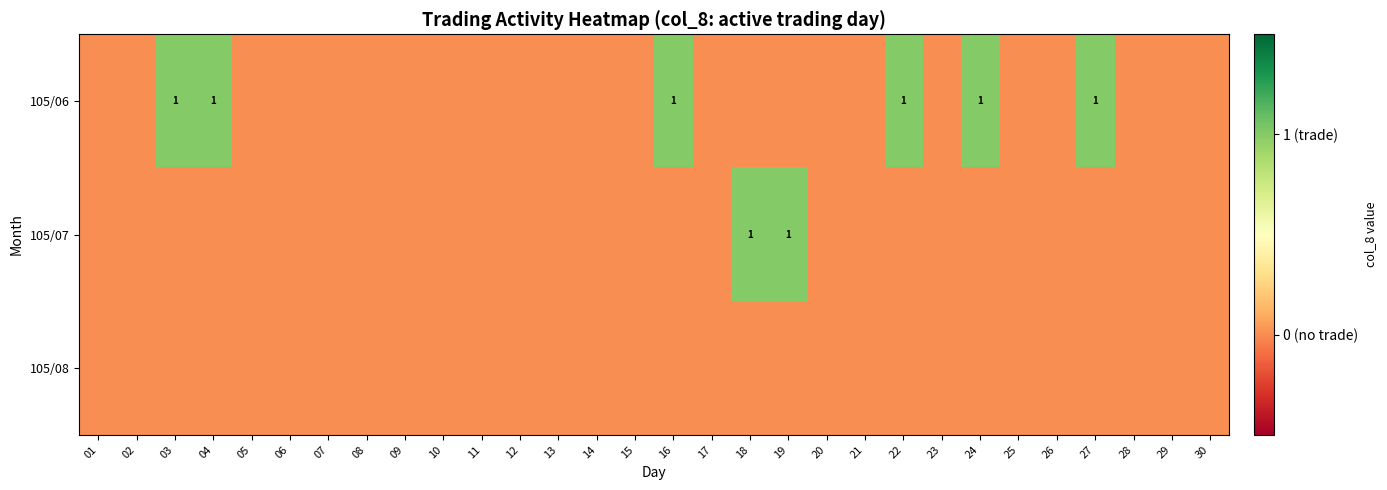

At which label does 105/06 reach its minimum?

01